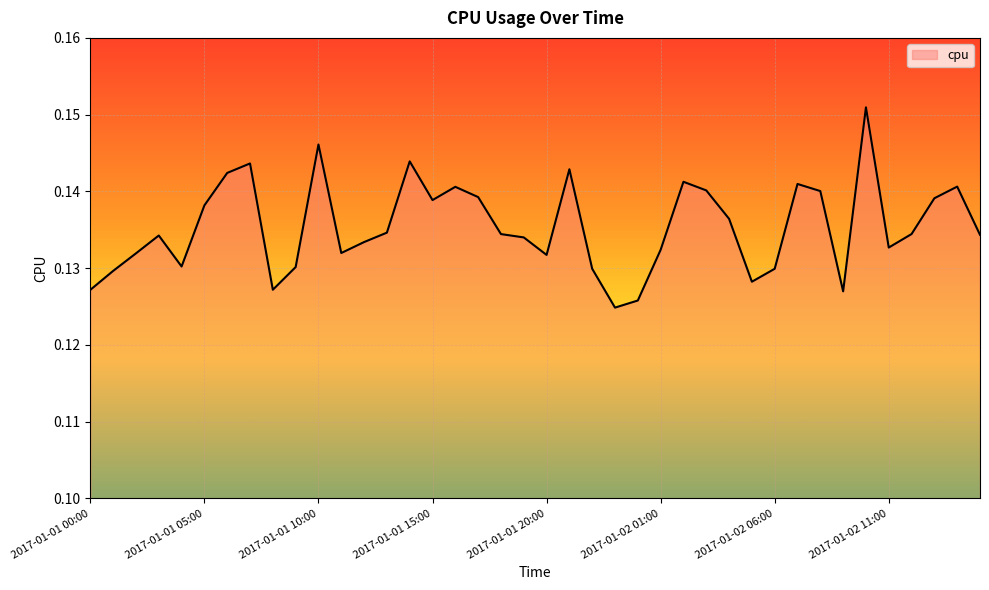

How many values are between 0 and 1?

40